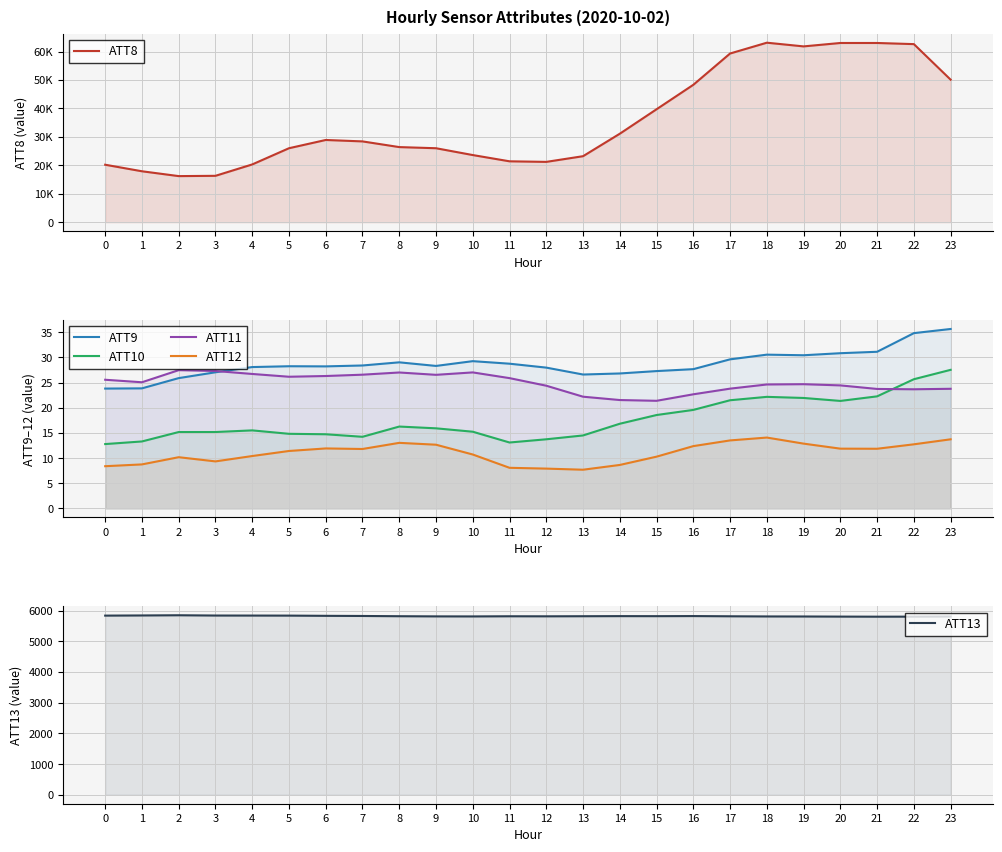

Read the ATT9 value at 4.

28.1